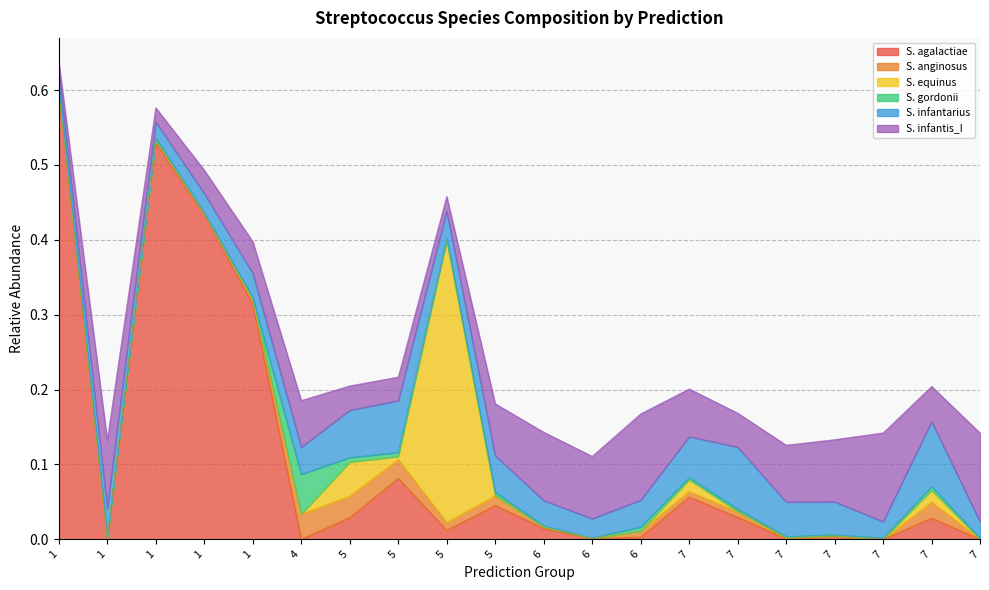

List the labels in order of s__Streptococcus equinus value, largest first.

5, 5, 7, 7, 5, 1, 7, 7, 1, 7, 5, 1, 1, 1, 4, 6, 6, 6, 7, 7